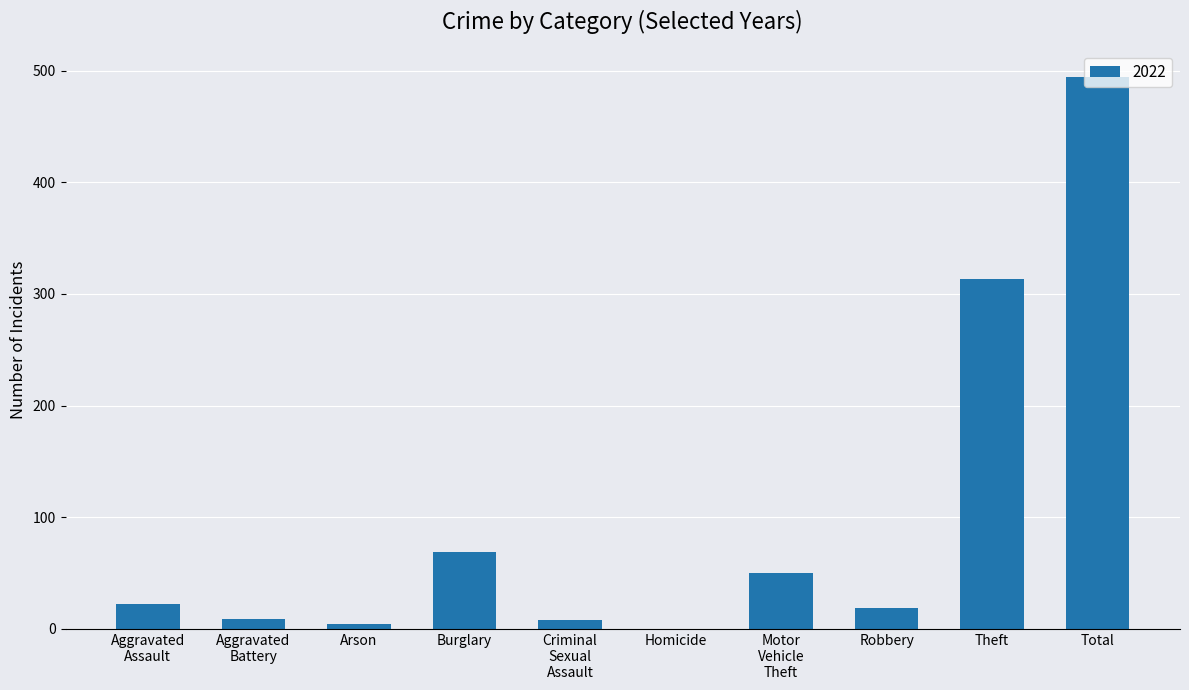

Where is the data nearest to the value 247?

Theft